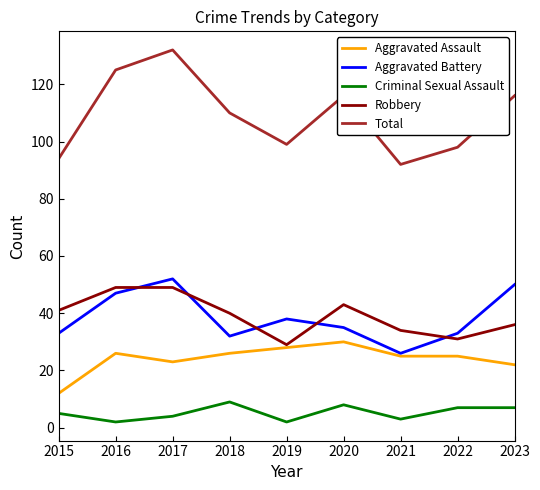

What is the total value across all series at 2021?

180